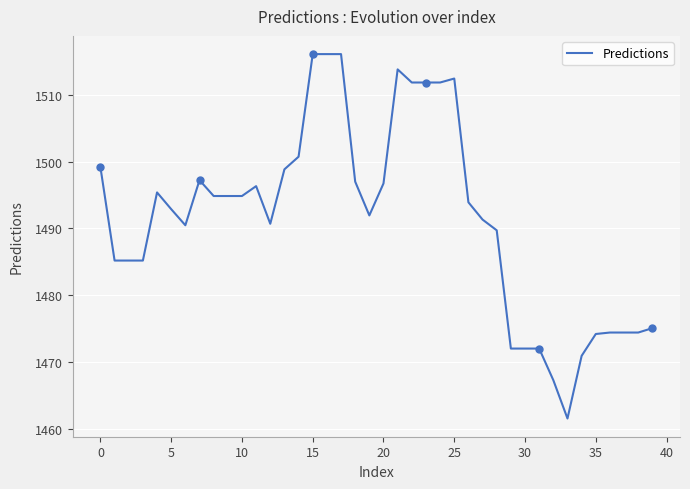

What is the average value?

1491.5